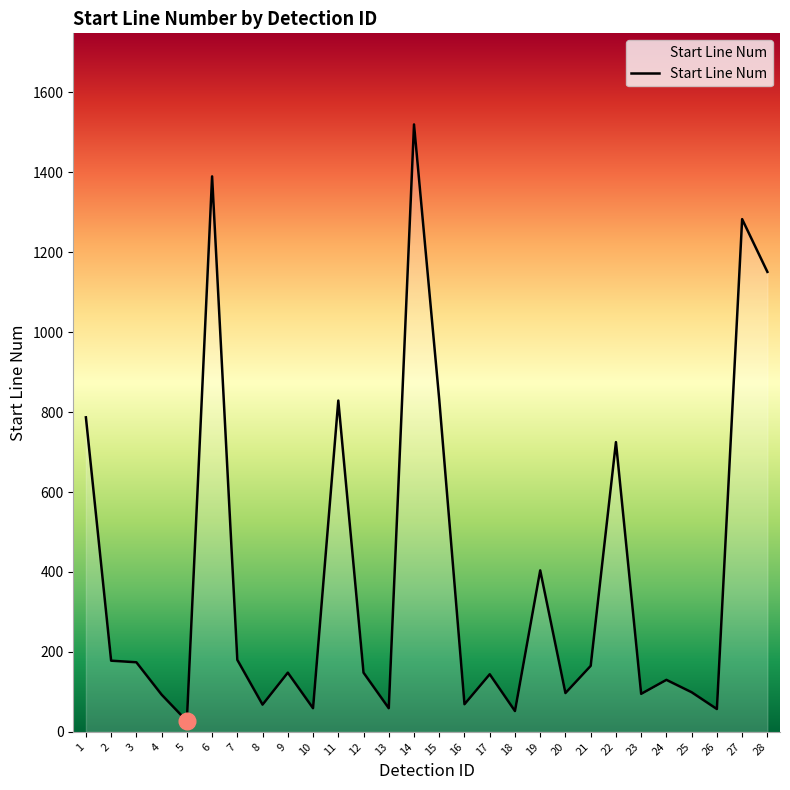

What is the difference between the second highest and minimum values?

1363